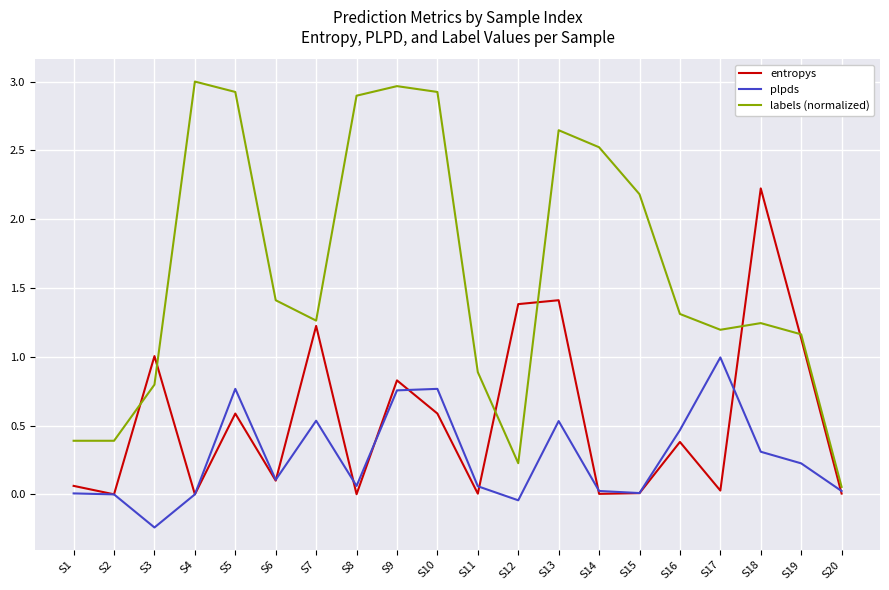

Does the chart have visible grid lines?

Yes